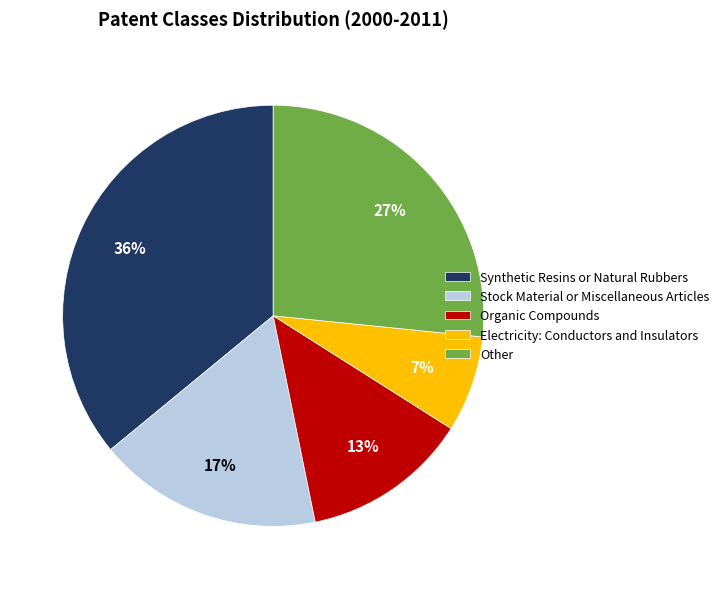

To the nearest percent, what percentage of the pie is Organic Compounds?

13%